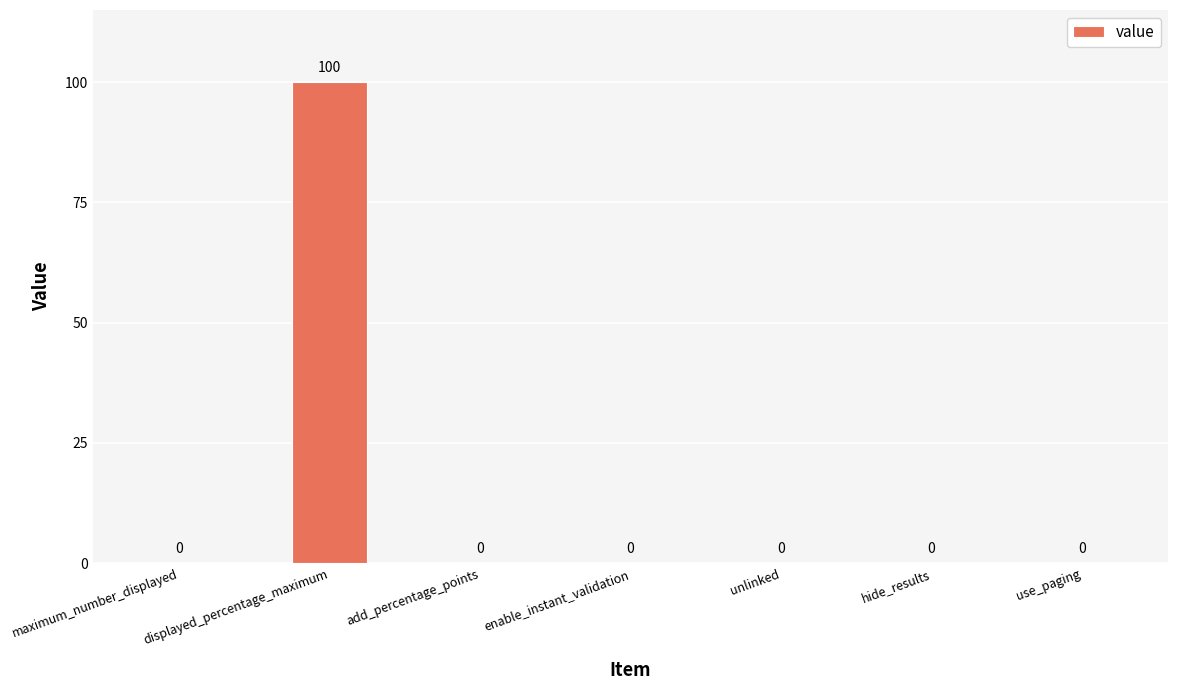

How many series are shown in this chart?

1